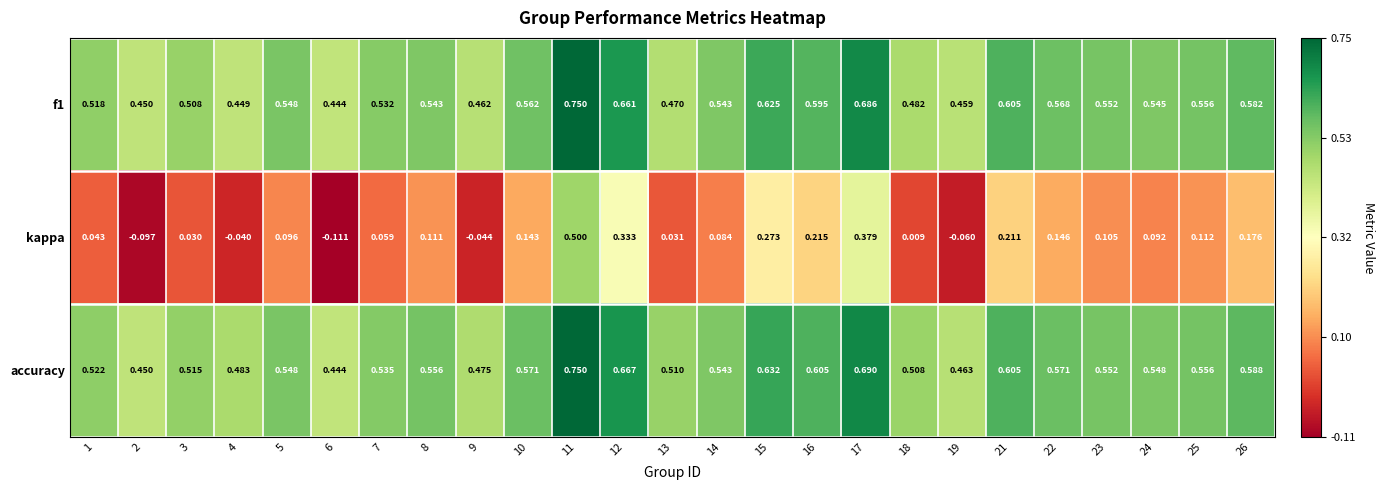

Between 13 and 16, which series saw the biggest shift?

kappa